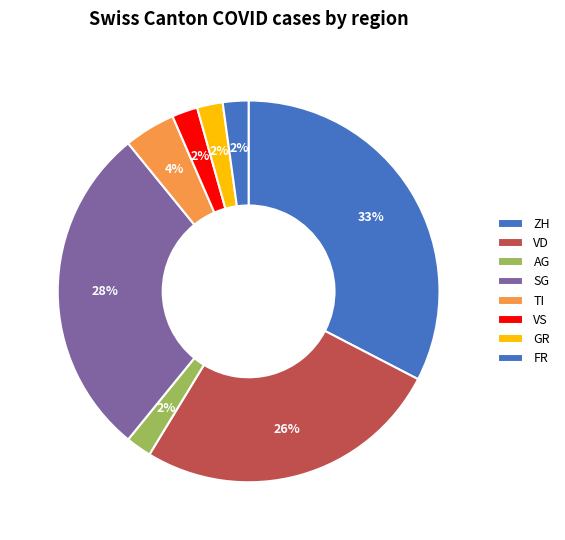

How many slices are in this pie chart?

8